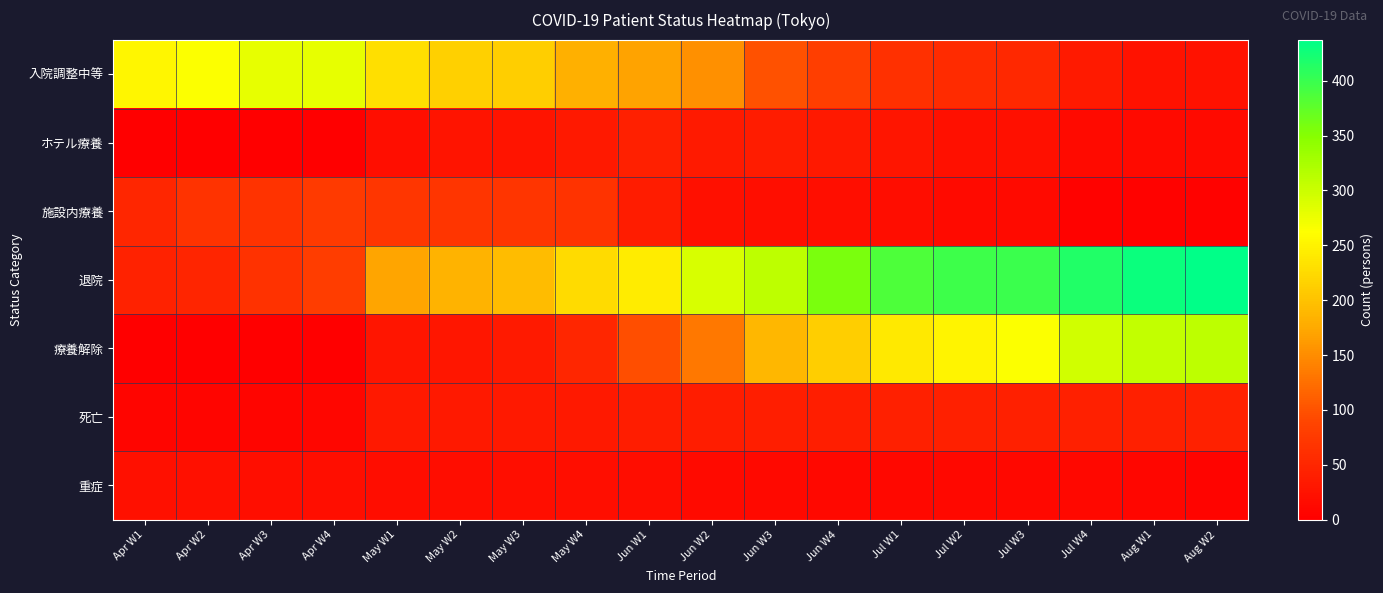

Reading left to right, transcribe all the data shown in this chart.

入院調整中等: Apr W1=253	Apr W2=263	Apr W3=279	Apr W4=279	May W1=229	May W2=215	May W3=212	May W4=182	Jun W1=170	Jun W2=153	Jun W3=100	Jun W4=81	Jul W1=62	Jul W2=58	Jul W3=52	Jul W4=35	Aug W1=25	Aug W2=24
ホテル療養: Apr W1=0	Apr W2=0	Apr W3=0	Apr W4=0	May W1=19	May W2=26	May W3=26	May W4=33	Jun W1=41	Jun W2=35	Jun W3=37	Jun W4=33	Jul W1=28	Jul W2=22	Jul W3=22	Jul W4=15	Aug W1=14	Aug W2=15
施設内療養: Apr W1=50	Apr W2=67	Apr W3=67	Apr W4=76	May W1=70	May W2=69	May W3=69	May W4=68	Jun W1=36	Jun W2=22	Jun W3=20	Jun W4=20	Jul W1=18	Jul W2=15	Jul W3=14	Jul W4=4	Aug W1=4	Aug W2=4
退院: Apr W1=46	Apr W2=48	Apr W3=65	Apr W4=79	May W1=172	May W2=186	May W3=193	May W4=226	Jun W1=244	Jun W2=291	Jun W3=309	Jun W4=358	Jul W1=387	Jul W2=397	Jul W3=398	Jul W4=416	Aug W1=430	Aug W2=437
療養解除: Apr W1=0	Apr W2=0	Apr W3=0	Apr W4=0	May W1=28	May W2=30	May W3=35	May W4=51	Jun W1=97	Jun W2=132	Jun W3=188	Jun W4=212	Jul W1=240	Jul W2=252	Jul W3=264	Jul W4=297	Aug W1=307	Aug W2=309
死亡: Apr W1=7	Apr W2=7	Apr W3=8	Apr W4=10	May W1=34	May W2=34	May W3=34	May W4=34	Jun W1=38	Jun W2=38	Jun W3=40	Jun W4=40	Jul W1=42	Jul W2=42	Jul W3=42	Jul W4=42	Aug W1=42	Aug W2=44
重症: Apr W1=22	Apr W2=22	Apr W3=19	Apr W4=19	May W1=18	May W2=18	May W3=19	May W4=19	Jun W1=18	Jun W2=14	Jun W3=12	Jun W4=11	Jul W1=11	Jul W2=11	Jul W3=11	Jul W4=11	Aug W1=10	Aug W2=6